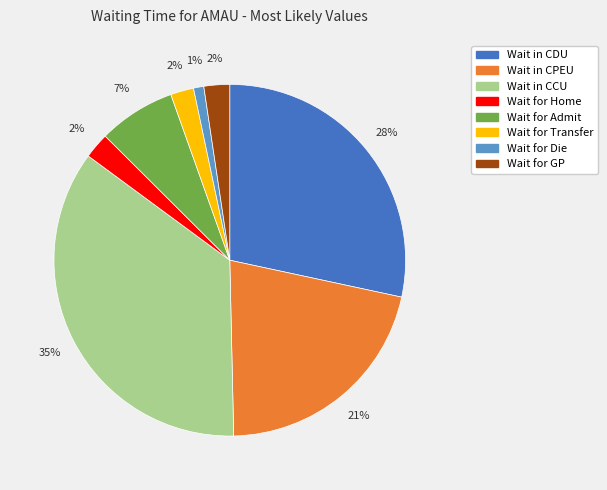

Which category has the smallest portion of the pie?

Wait for Die